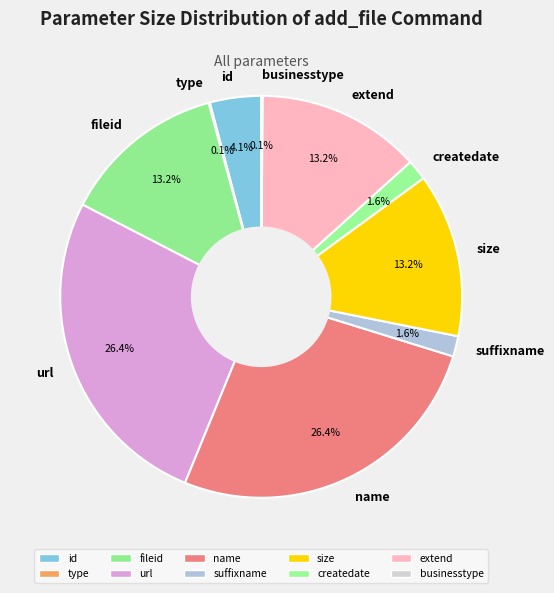

Does any single category account for the majority?

No